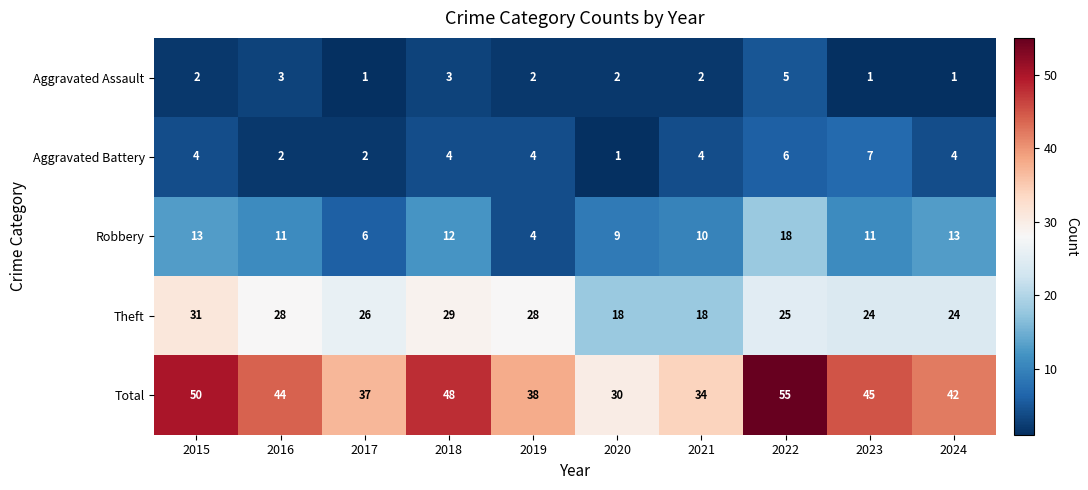

What is the smallest value displayed?

1